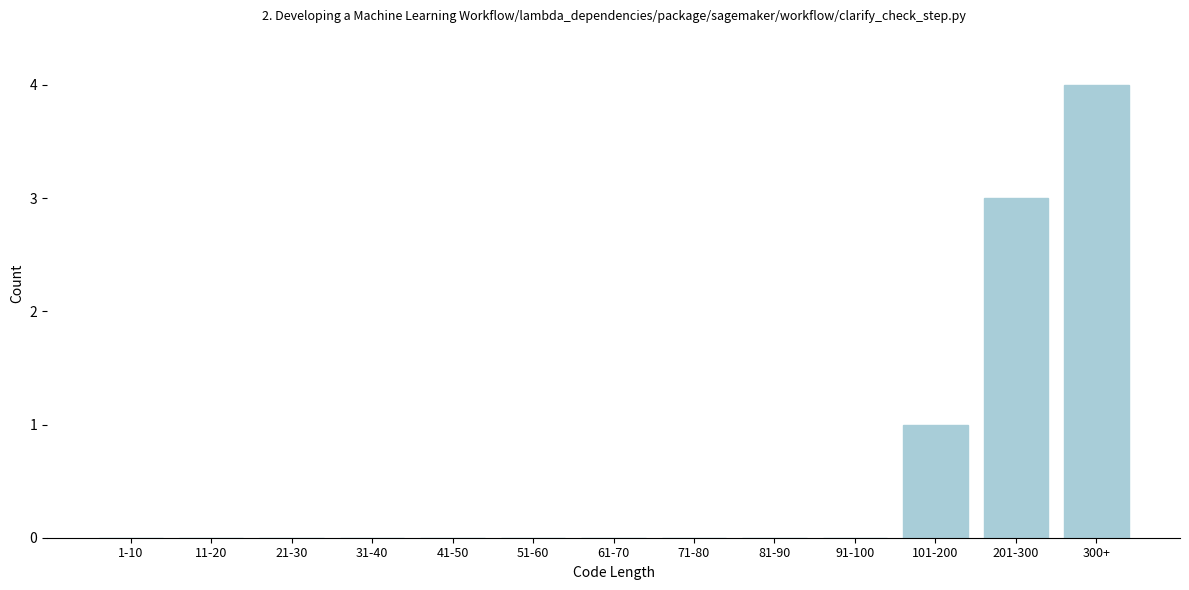

Reading left to right, transcribe all the data shown in this chart.

1-10=0	11-20=0	21-30=0	31-40=0	41-50=0	51-60=0	61-70=0	71-80=0	81-90=0	91-100=0	101-200=1	201-300=3	300+=4